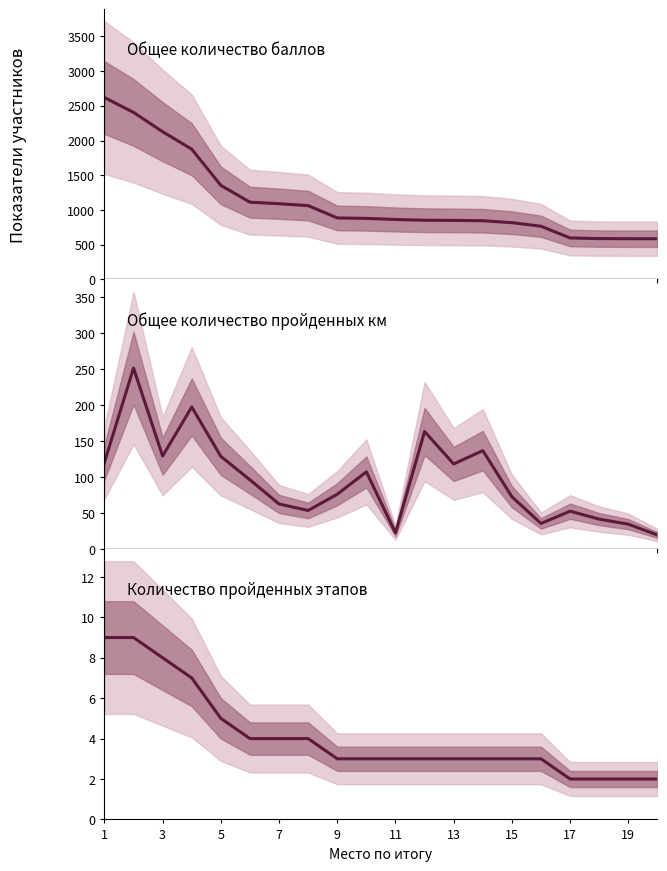

True or false: Количество пройденных этапов has a value of 1.8 at 9.

False